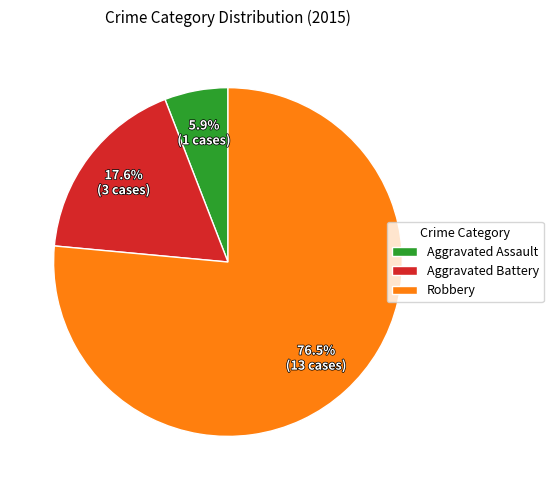

Which category has the biggest portion of the pie?

Robbery